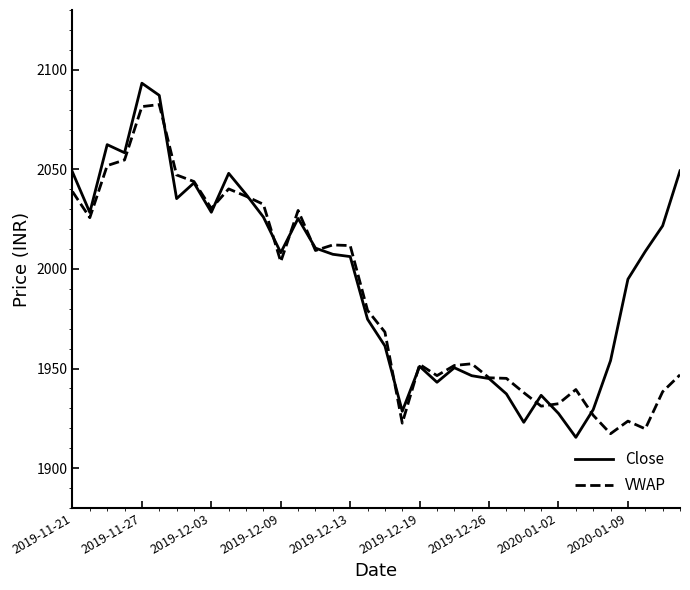

What is the minimum value for VWAP?

1917.3